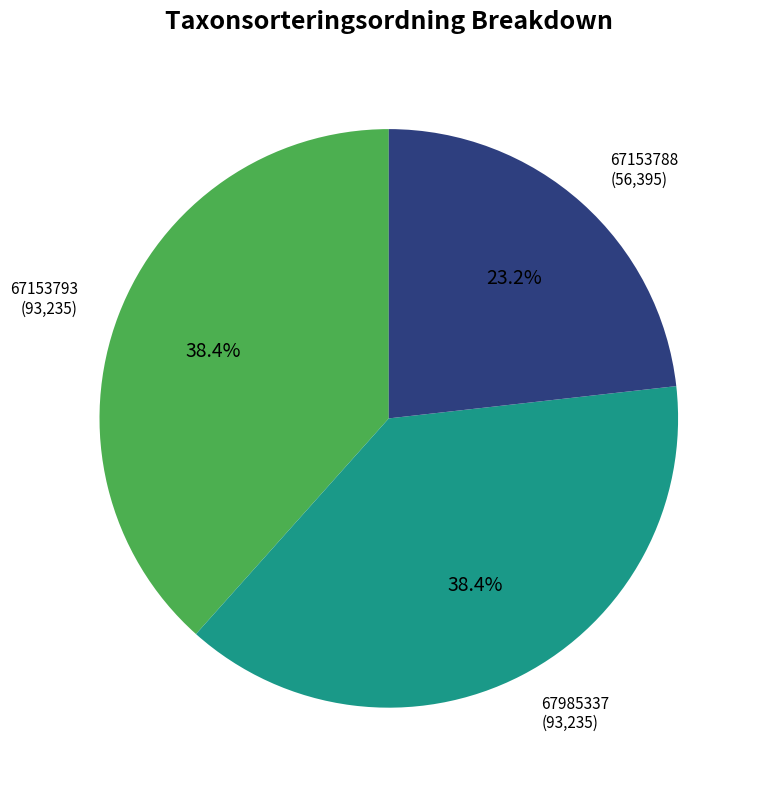

What percentage is NOT represented by 67153788?

76.8%